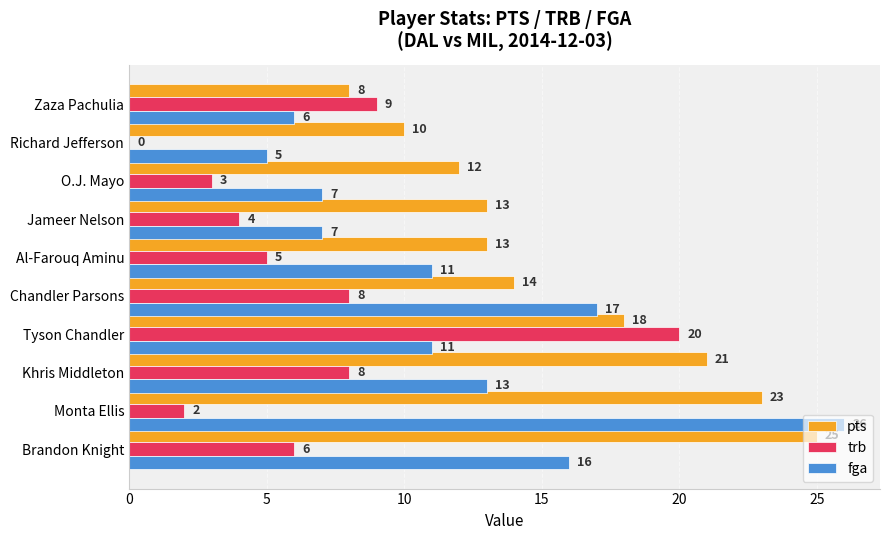

Is it true that fga equals 7 at Jameer Nelson?

True